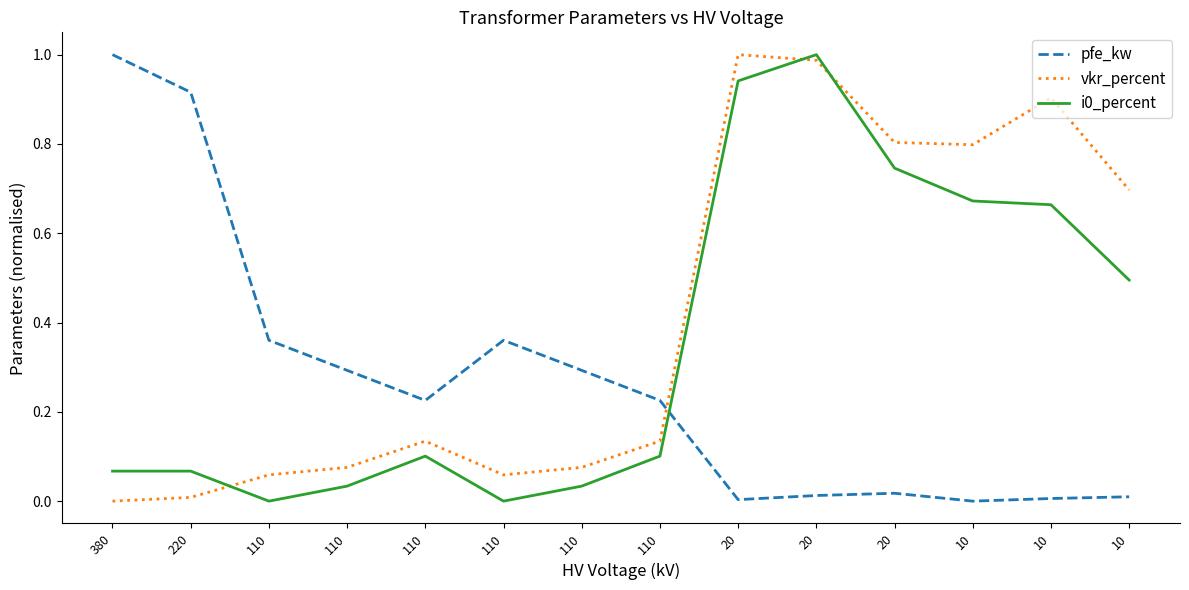

Does the chart have visible grid lines?

No